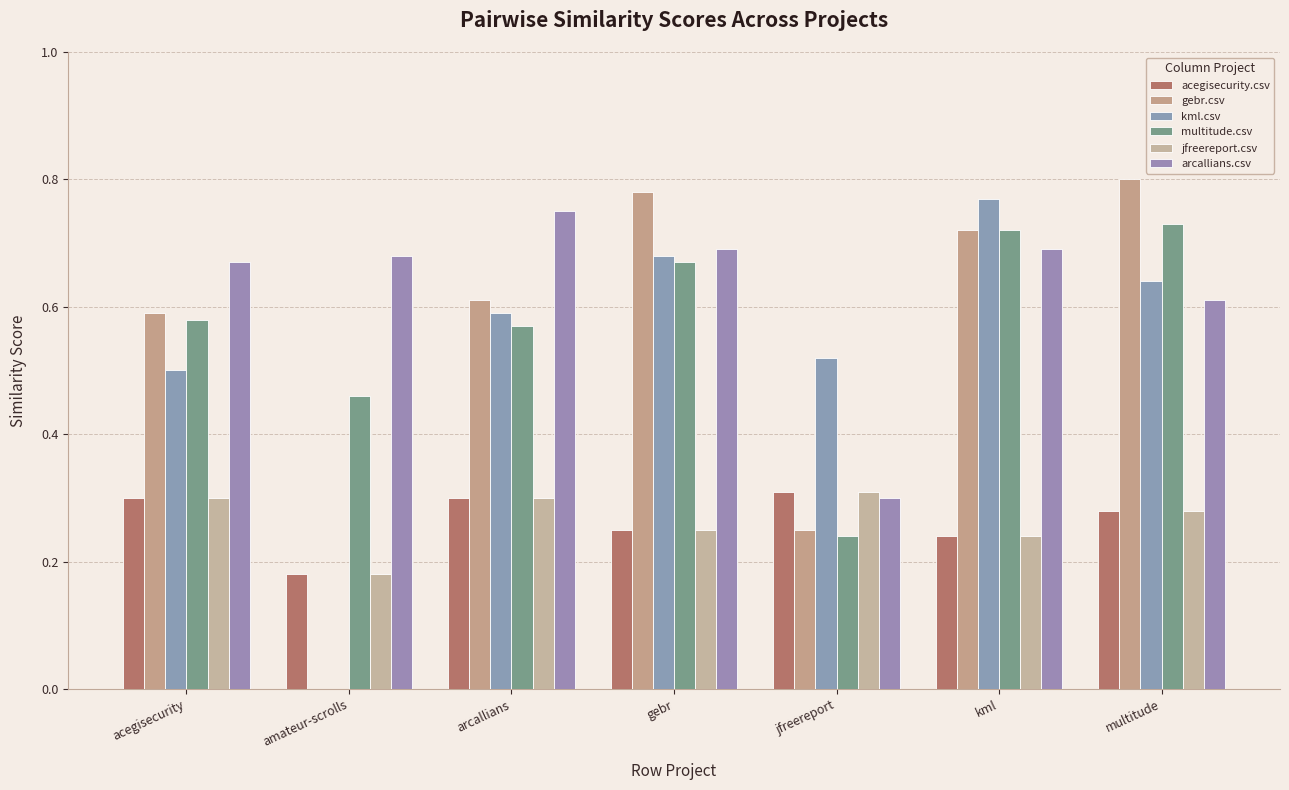

Reading left to right, transcribe all the data shown in this chart.

acegisecurity.csv: 0.3	0.2	0.3	0.2	0.3	0.2	0.3
gebr.csv: 0.6	0.0	0.6	0.8	0.2	0.7	0.8
kml.csv: 0.5	0.0	0.6	0.7	0.5	0.8	0.6
multitude.csv: 0.6	0.5	0.6	0.7	0.2	0.7	0.7
jfreereport.csv: 0.3	0.2	0.3	0.2	0.3	0.2	0.3
arcallians.csv: 0.7	0.7	0.8	0.7	0.3	0.7	0.6